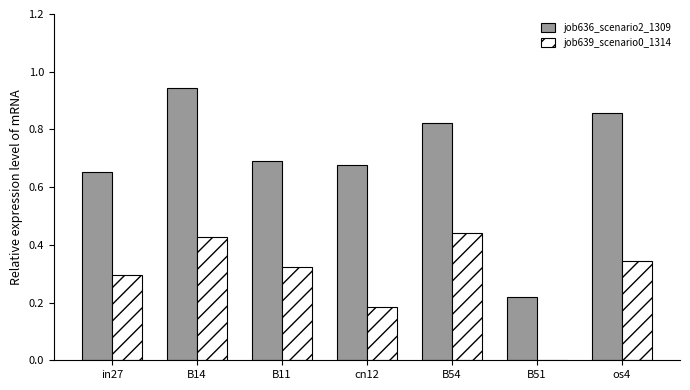

Is the value of job639_scenario0_1314 at cn12 greater than the value of job636_scenario2_1309 at B54?

No